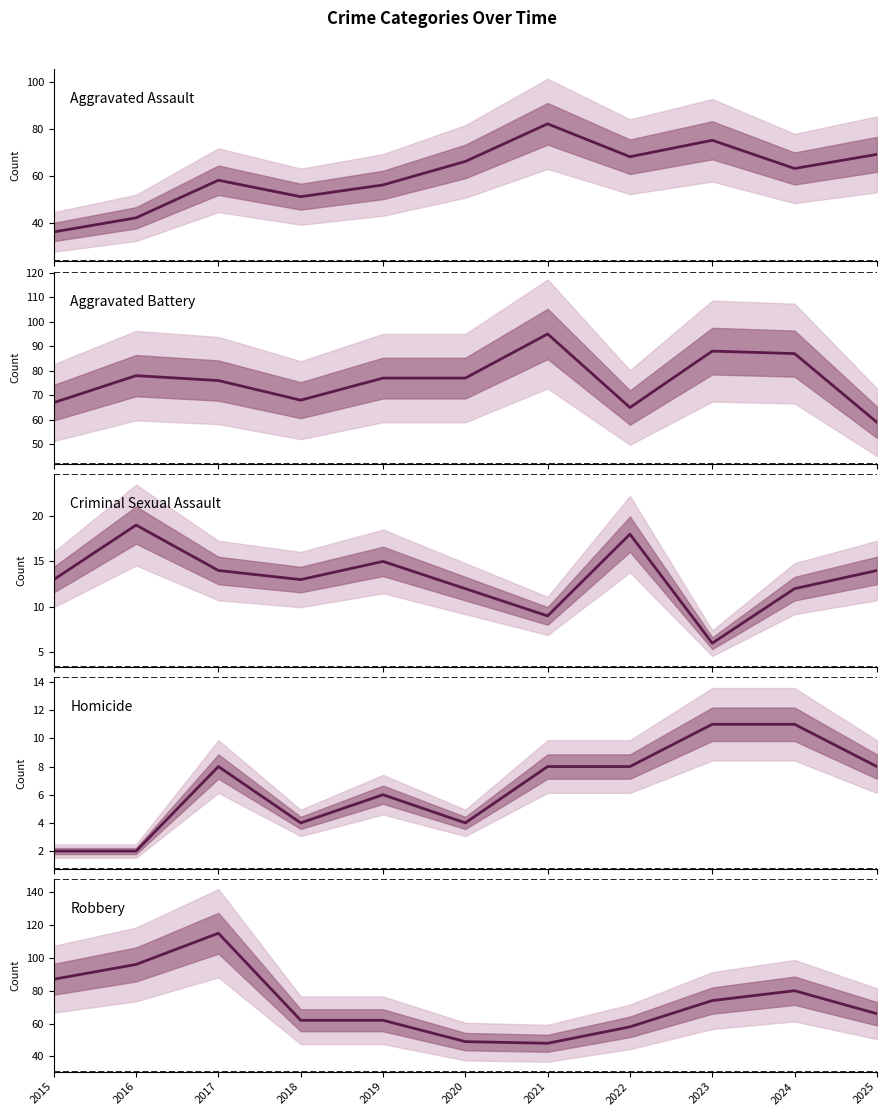

True or false: Criminal Sexual Assault and Robbery cross at least once.

False